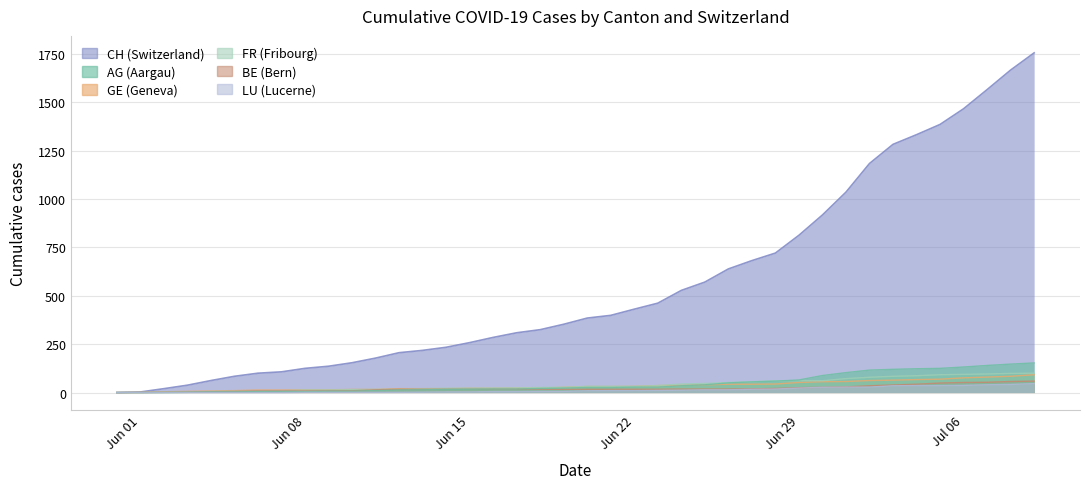

Which series has the largest total across all categories?

CH